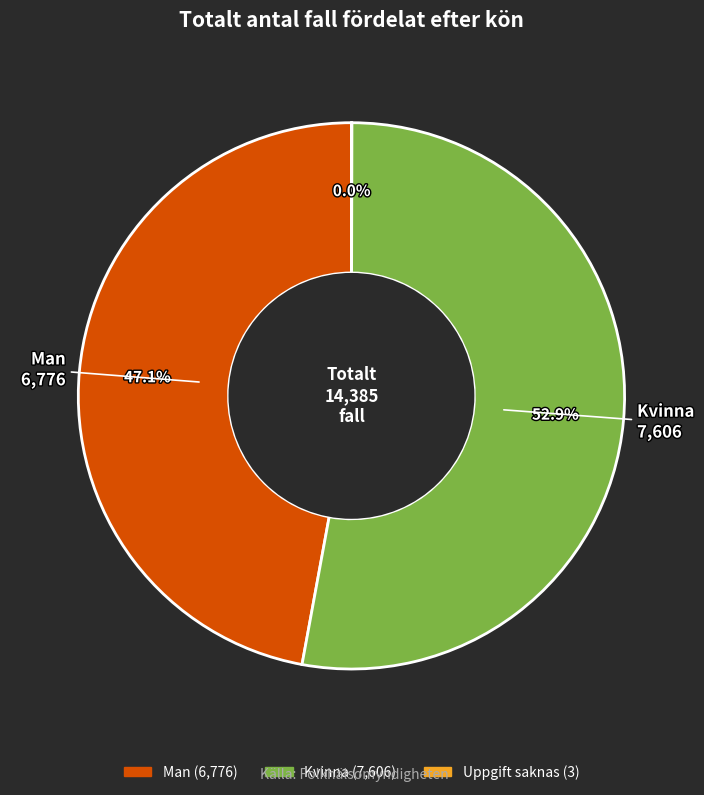

Do Man and Kvinna together represent more than half of the pie?

Yes